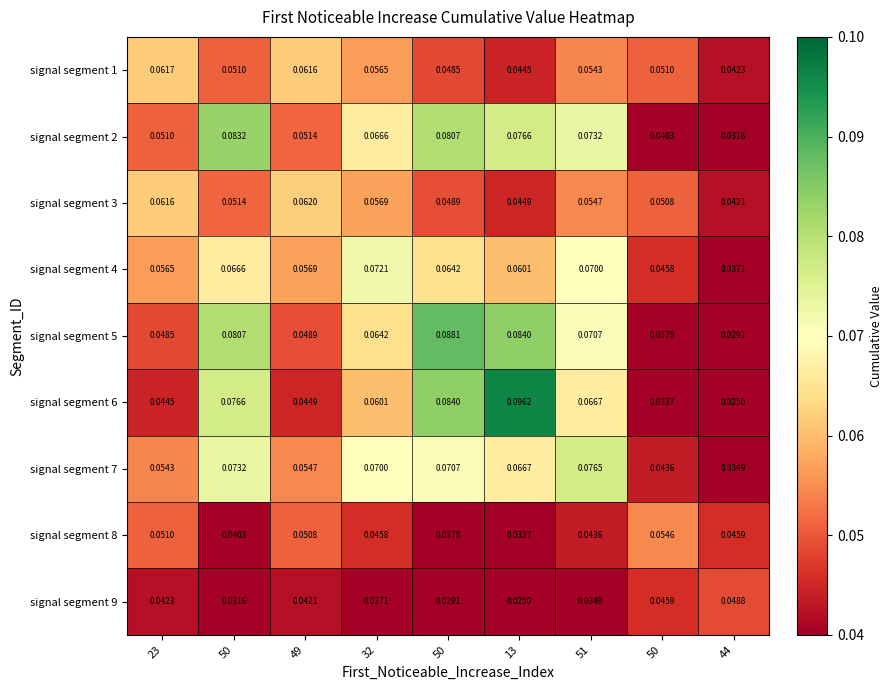

How many distinct data groups are displayed?

9